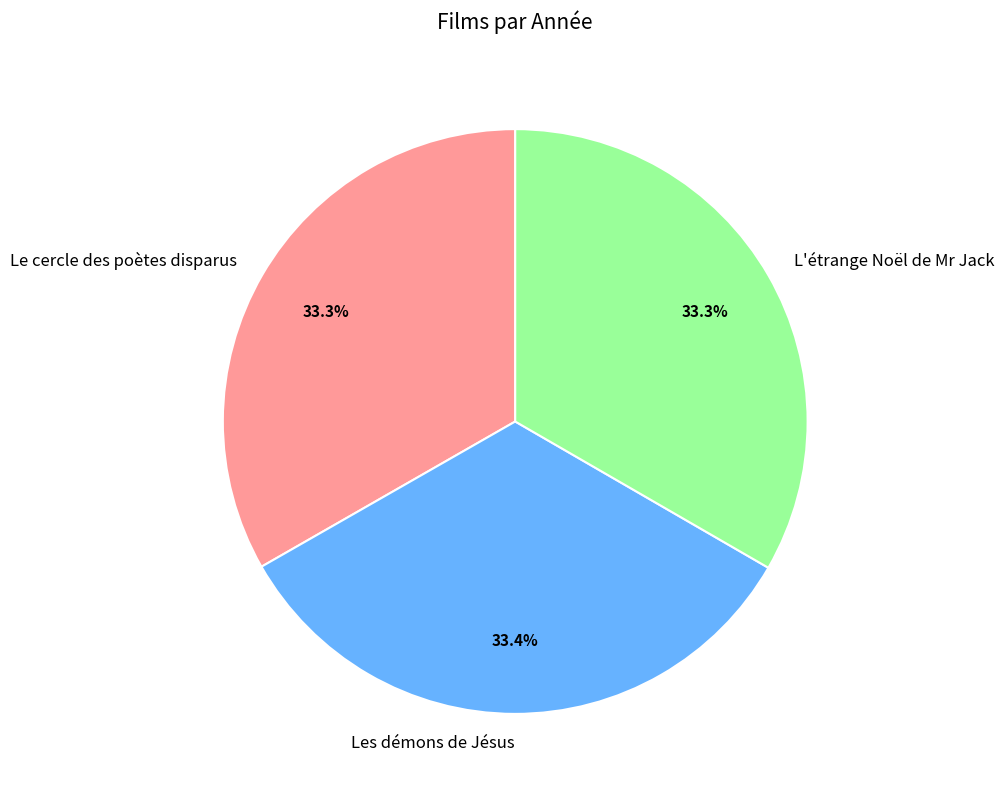

Count the number of slices in the pie.

3